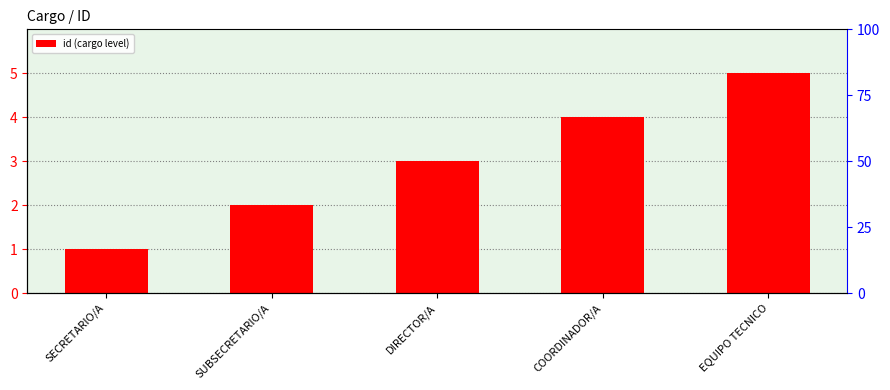

Where is the data nearest to the value 3?

DIRECTOR/A